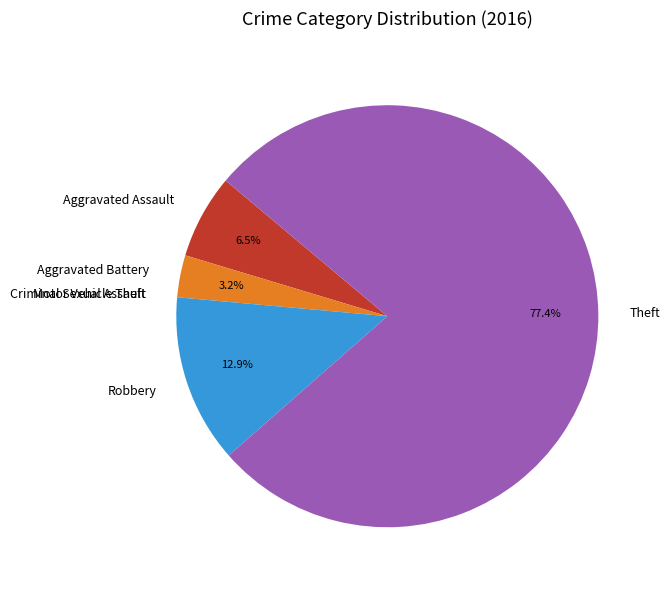

To the nearest percent, what percentage of the pie is Theft?

77%